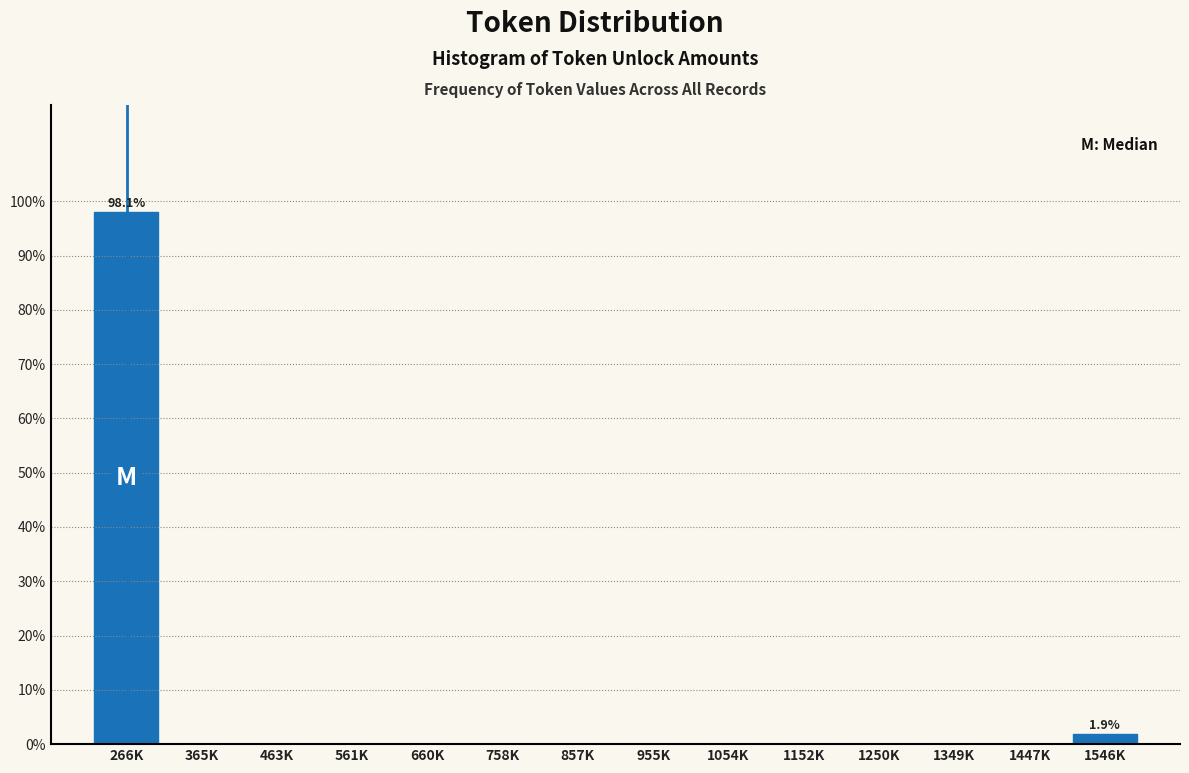

Reading left to right, list all the values displayed in this chart.

266K=98.1	365K=0.0	463K=0.0	561K=0.0	660K=0.0	758K=0.0	857K=0.0	955K=0.0	1054K=0.0	1152K=0.0	1250K=0.0	1349K=0.0	1447K=0.0	1546K=1.9